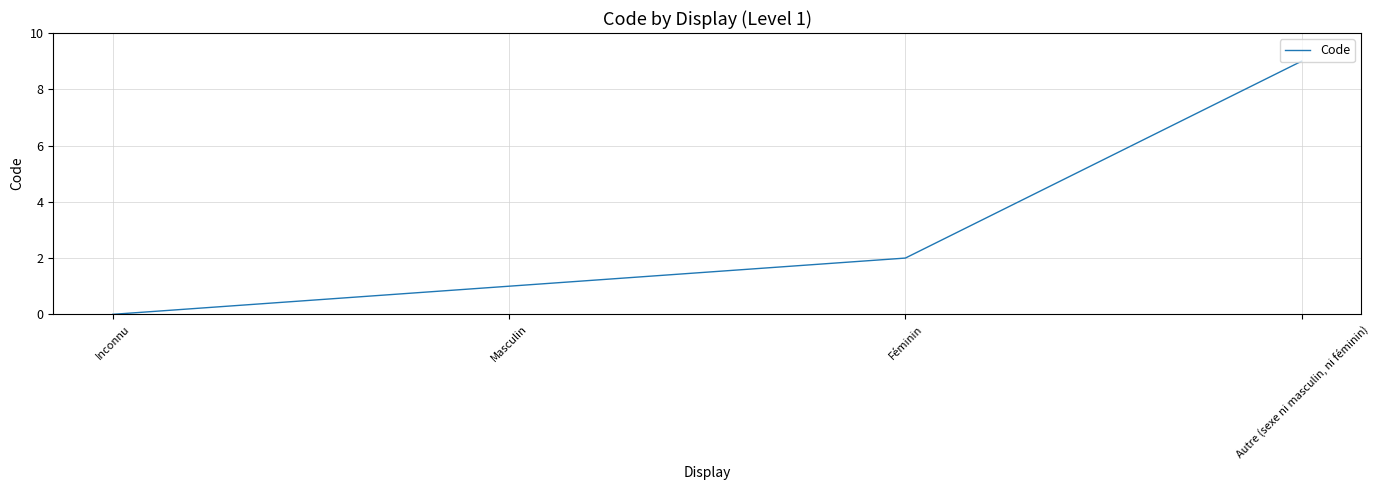

Approximately how many times larger is the value at Féminin compared to Autre (sexe ni masculin, ni féminin)?

0.2